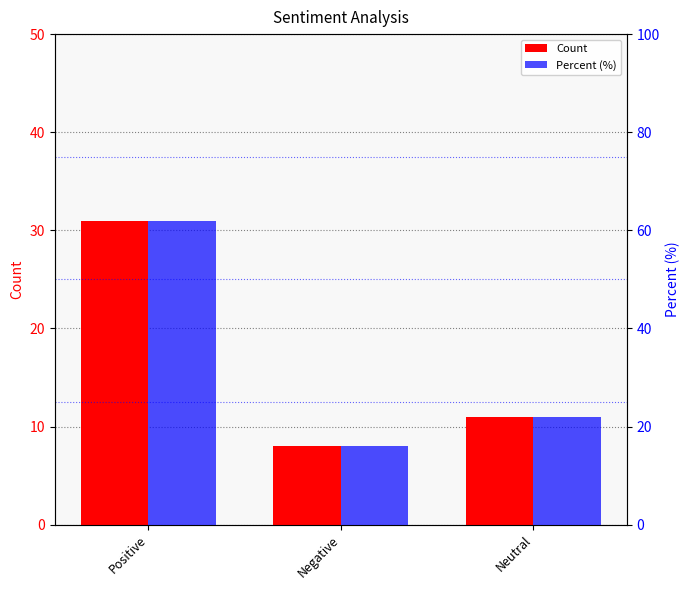

Reading left to right, what are all the values shown in this chart?

Count: Positive=31	Negative=8	Neutral=11
Percent (%): Positive=62	Negative=16	Neutral=22